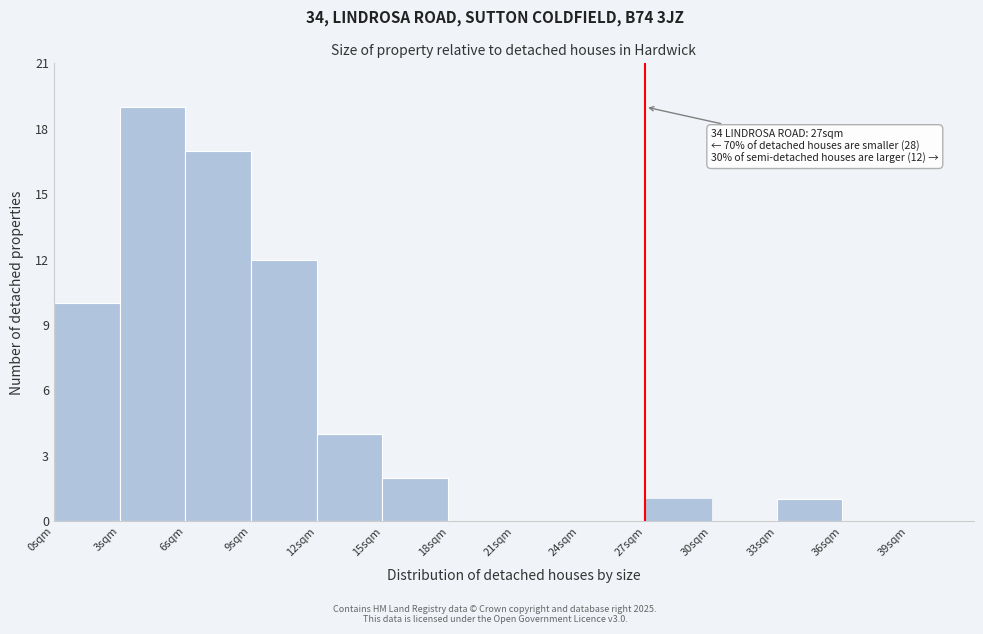

Over which range of the x-axis is the bar tallest?

3 to 6